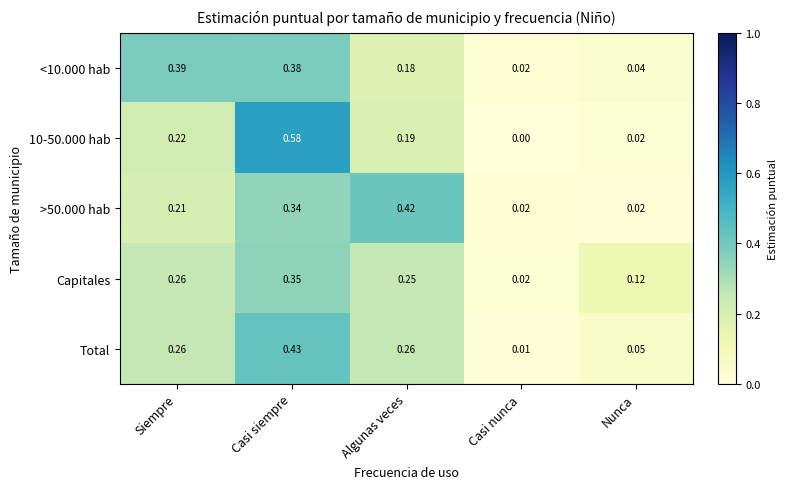

At which label is Capitales closest to 0?

Casi nunca